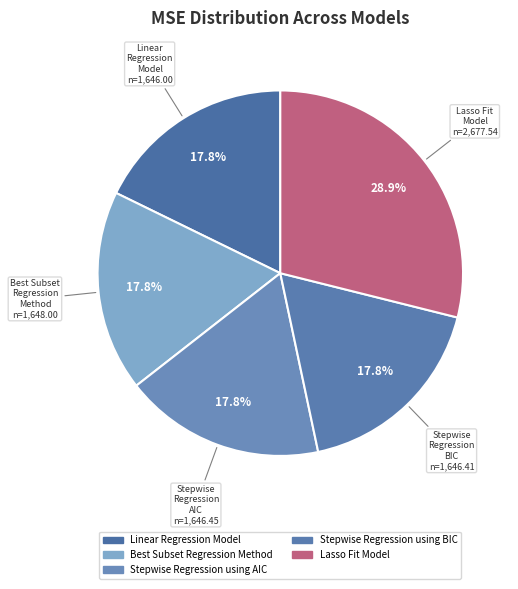

Combined, do Linear Regression Model and Best Subset Regression Method account for over 50%?

No